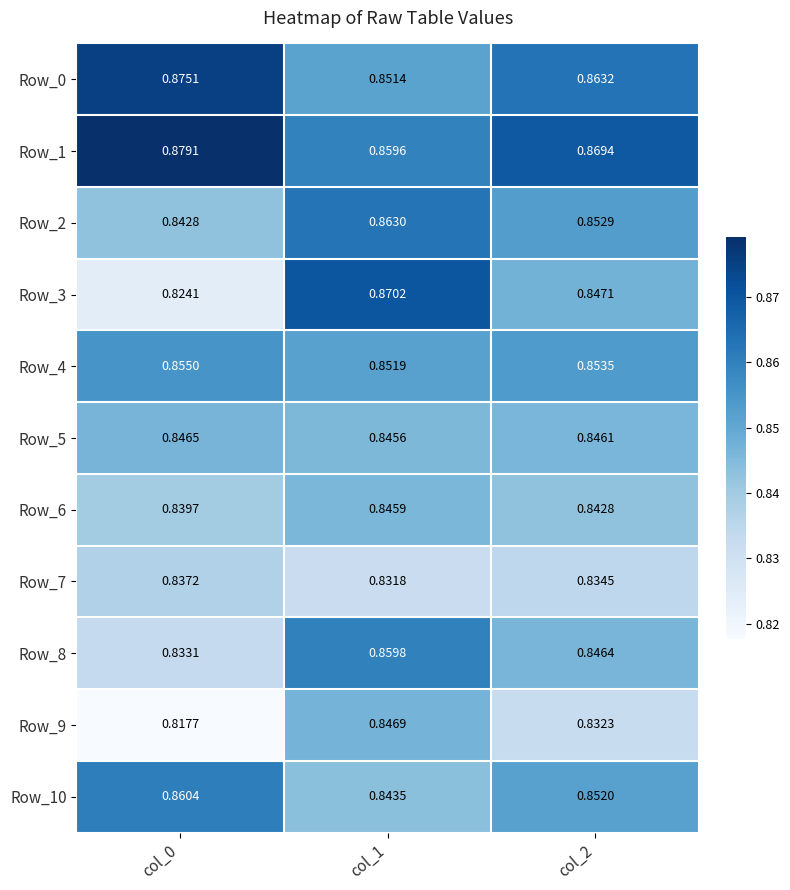

Is the value of Row_2 at col_0 greater than the value of Row_5 at col_0?

No